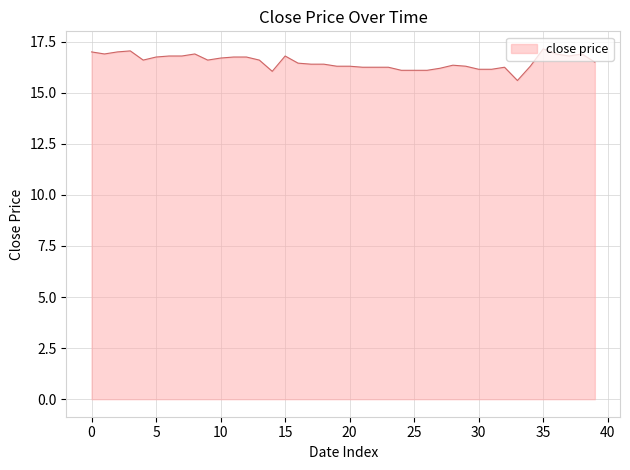

What is the minimum value shown in the chart?

15.6